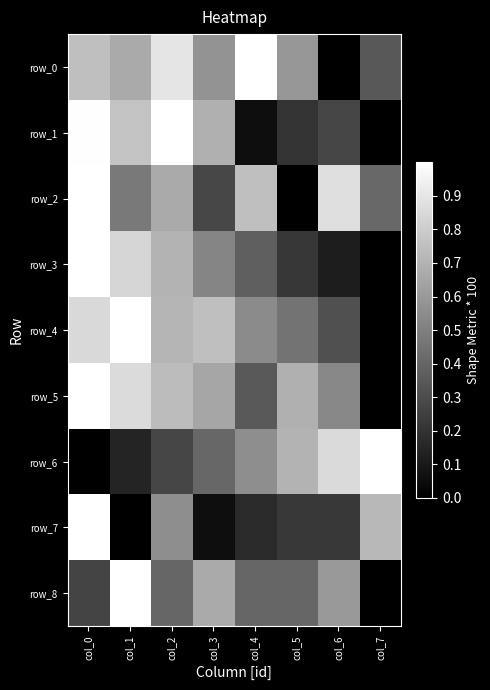

Which series has the largest total across all categories?

row_0